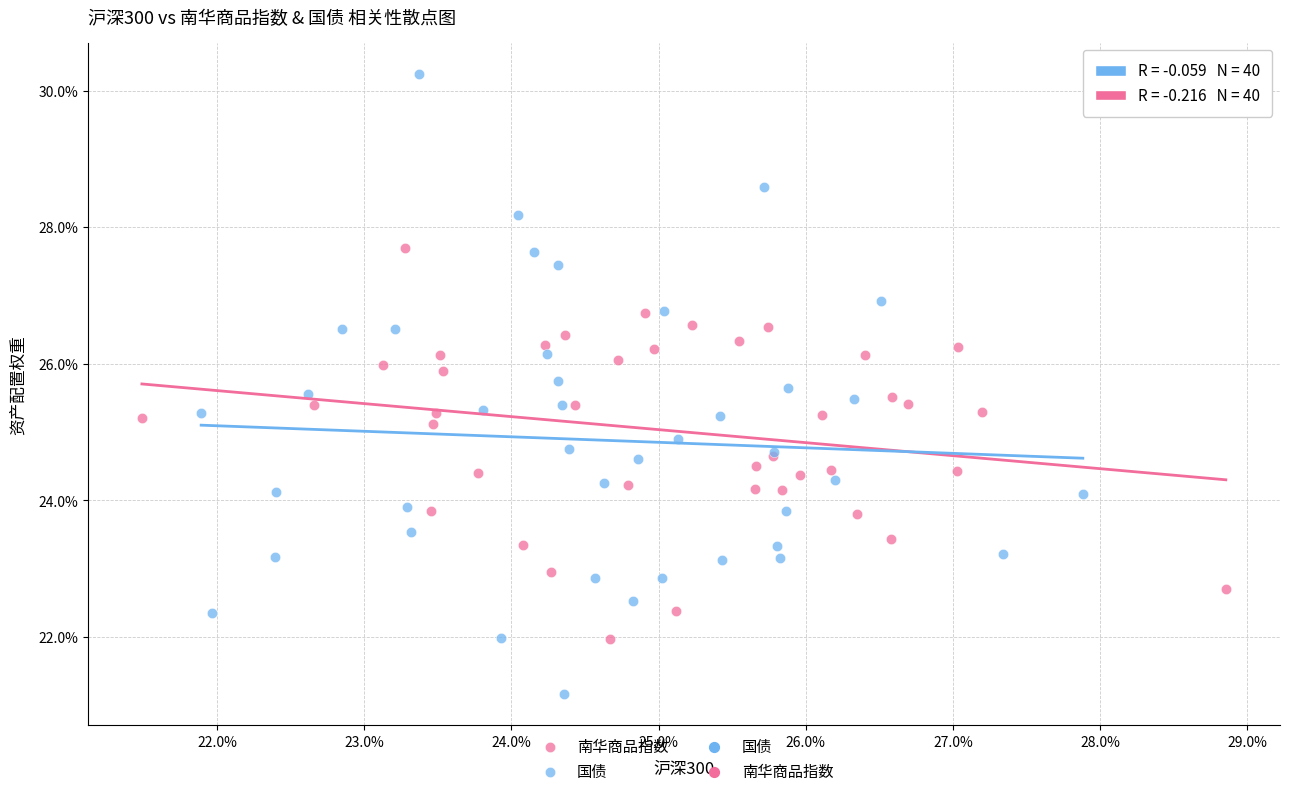

Which series reaches the maximum Y coordinate?

国债